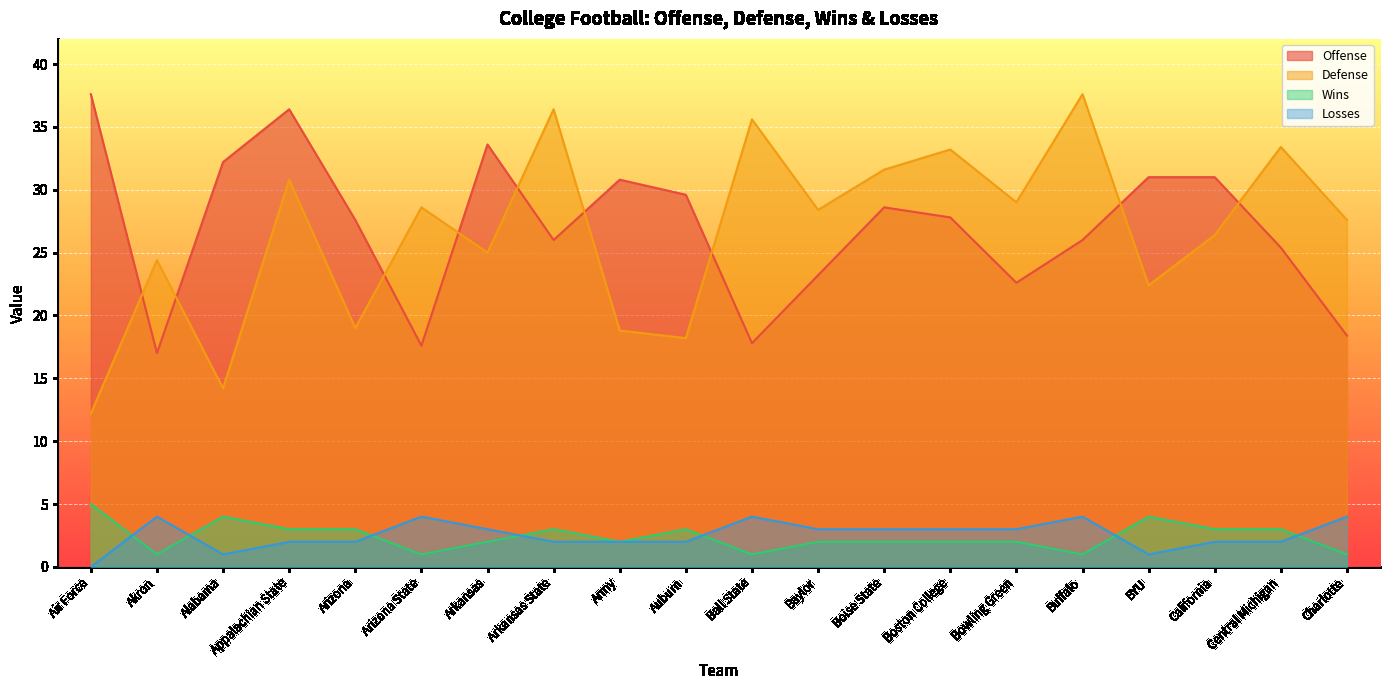

What is the difference between the Offense values at Arizona State and Boise State?

11.0